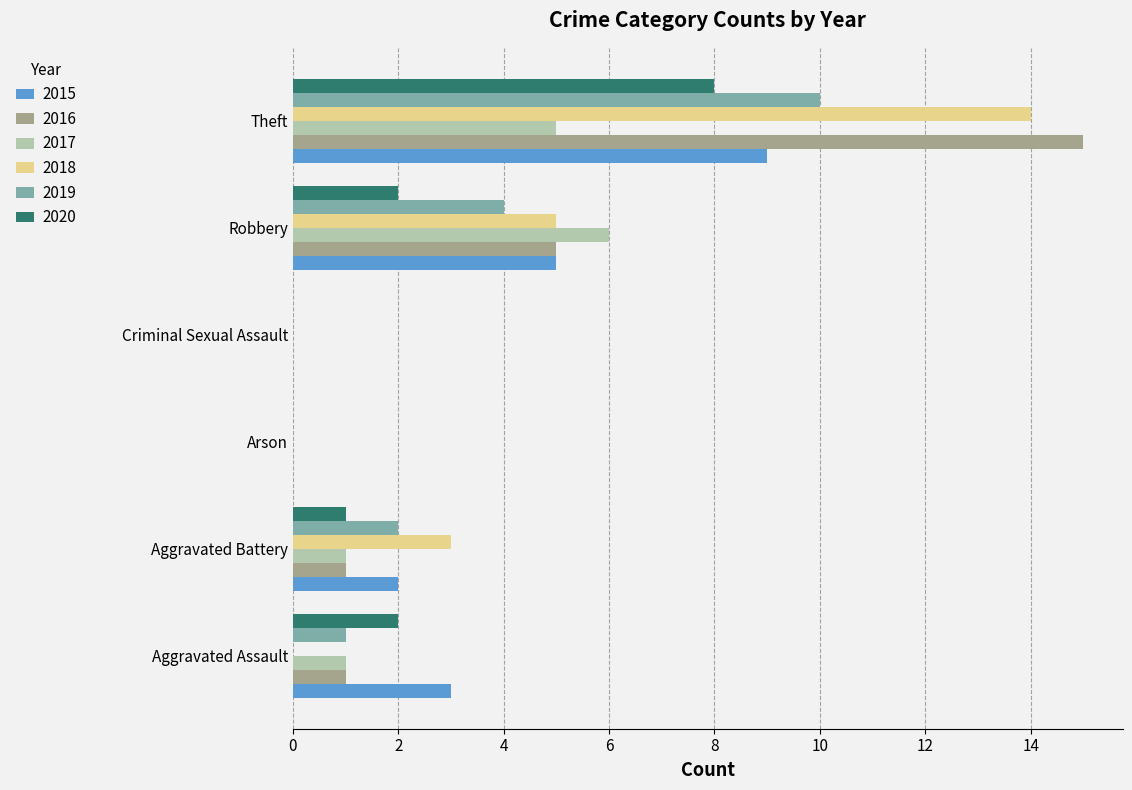

What is the sum of all 2019 values?

17